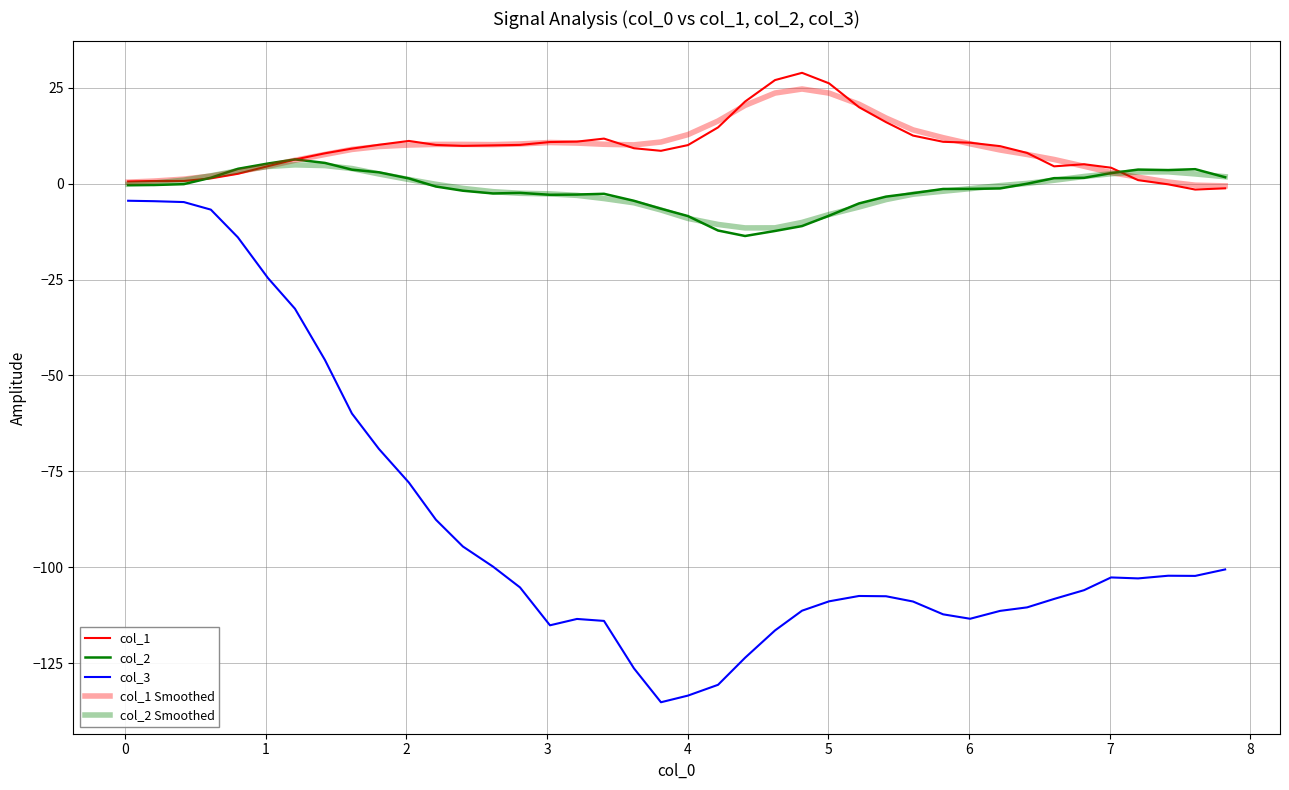

At how many categories does at least one series exceed 8?

24